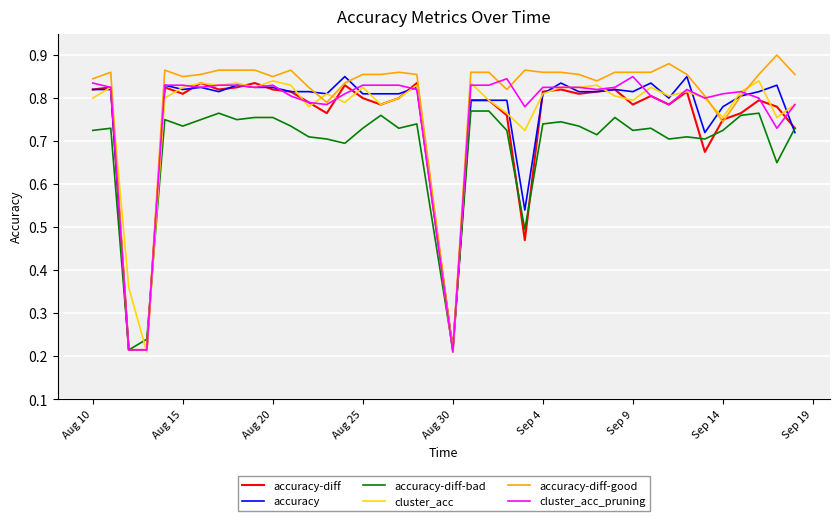

Which series has the widest spread of values?

accuracy-diff-good